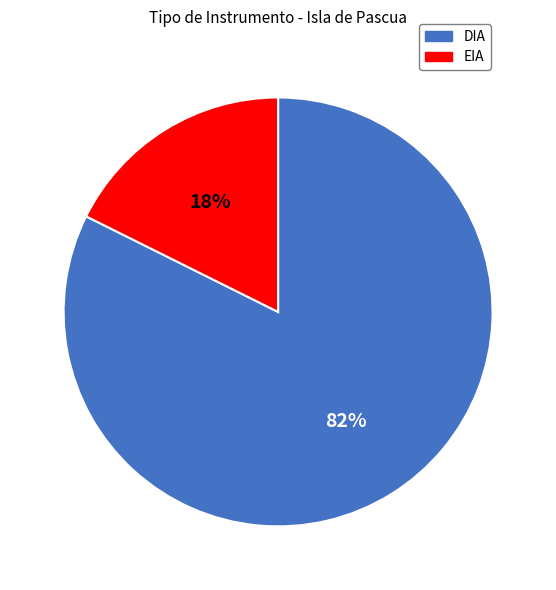

How many slices are in this pie chart?

2